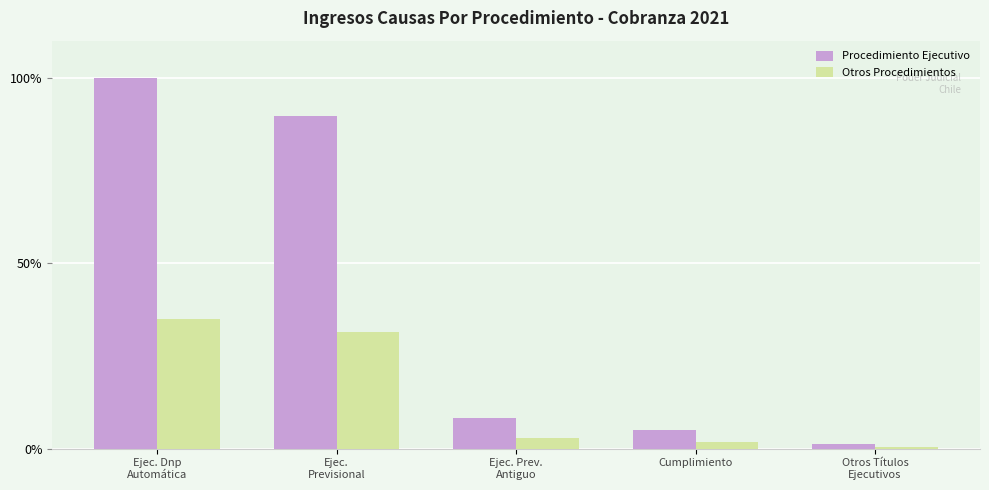

True or false: Procedimiento Ejecutivo has a value of 132.3 at Ejec.
Previsional.

False